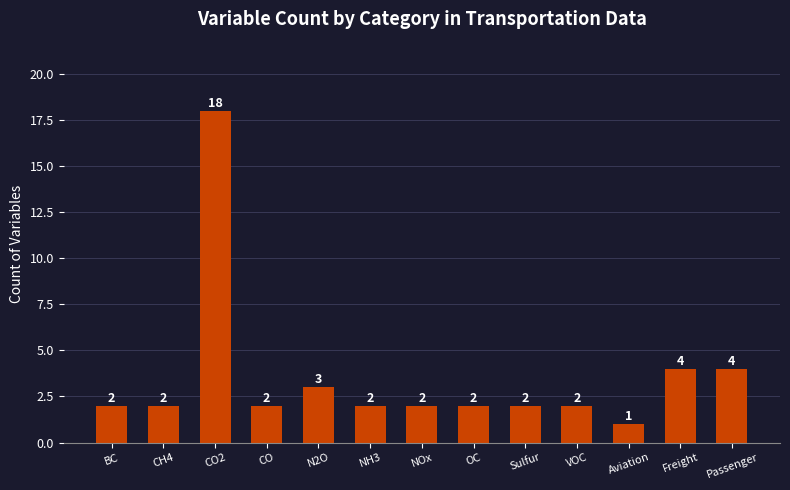

Does the chart contain stacked bars?

No